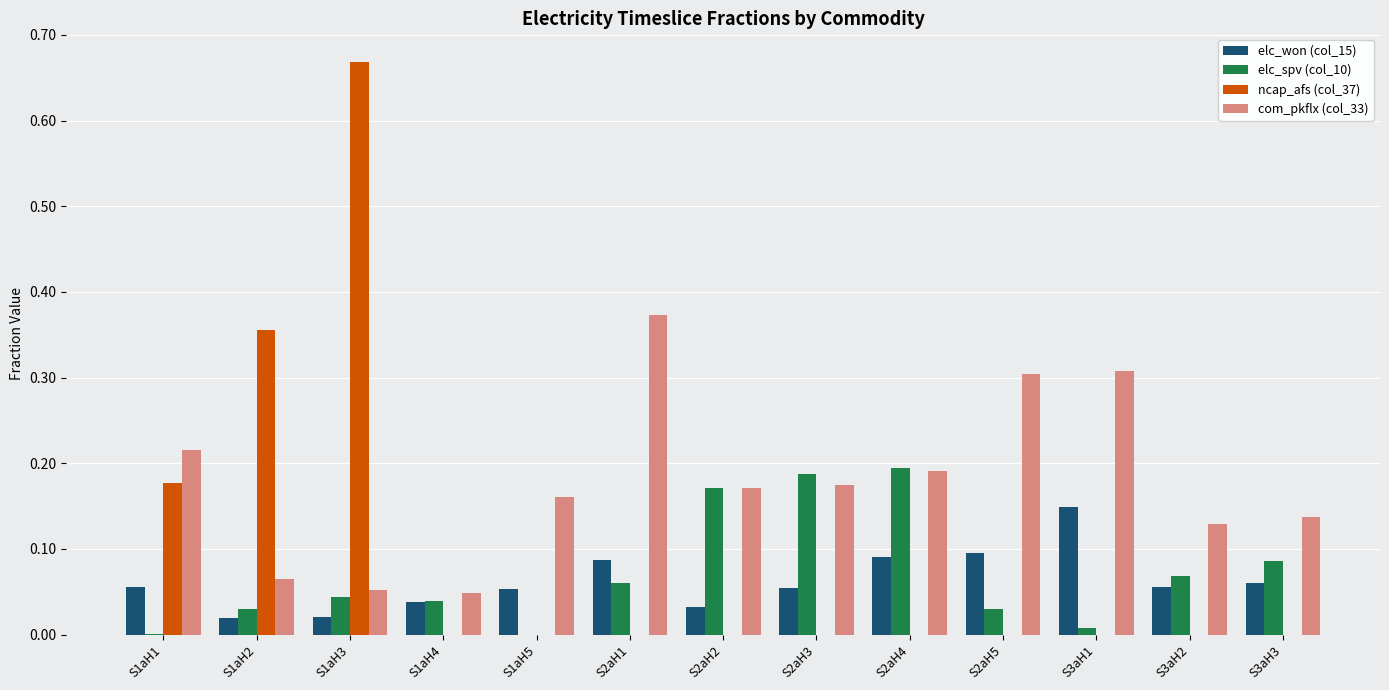

How many distinct data groups are displayed?

4